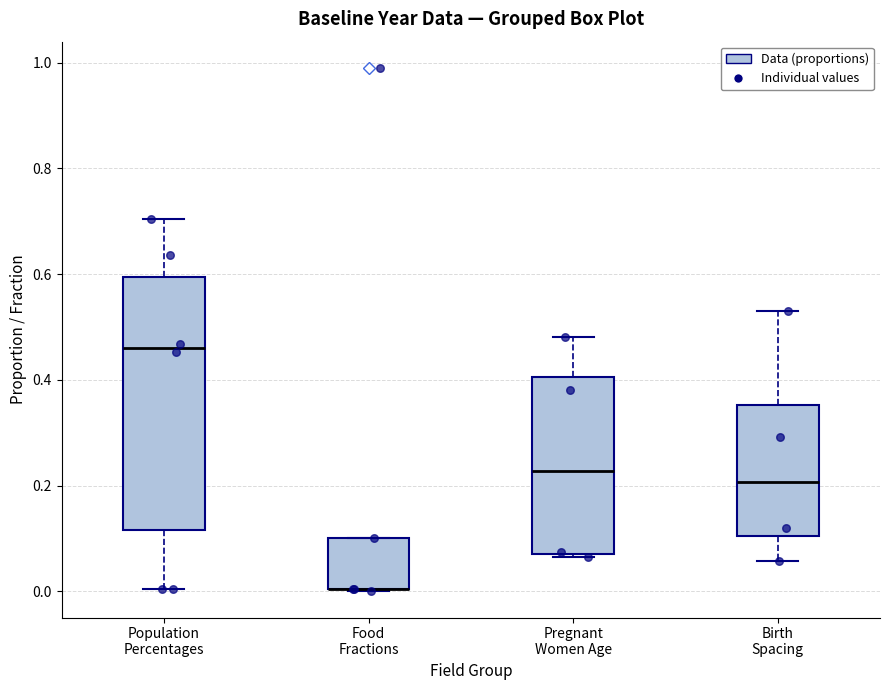

Which box is the tallest, from its lower edge to its upper edge?

Population Percentages